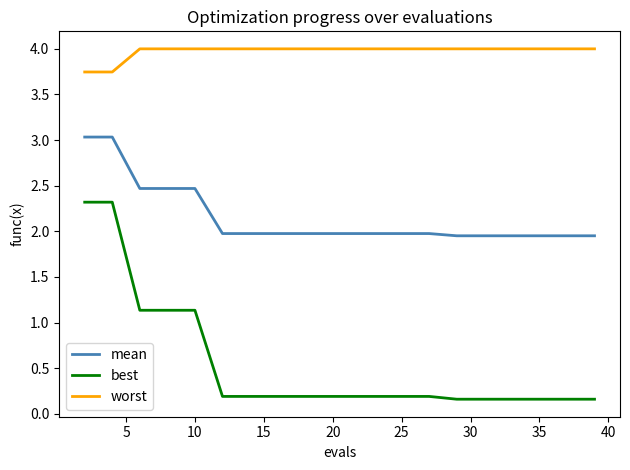

Which series has the largest total across all categories?

worst